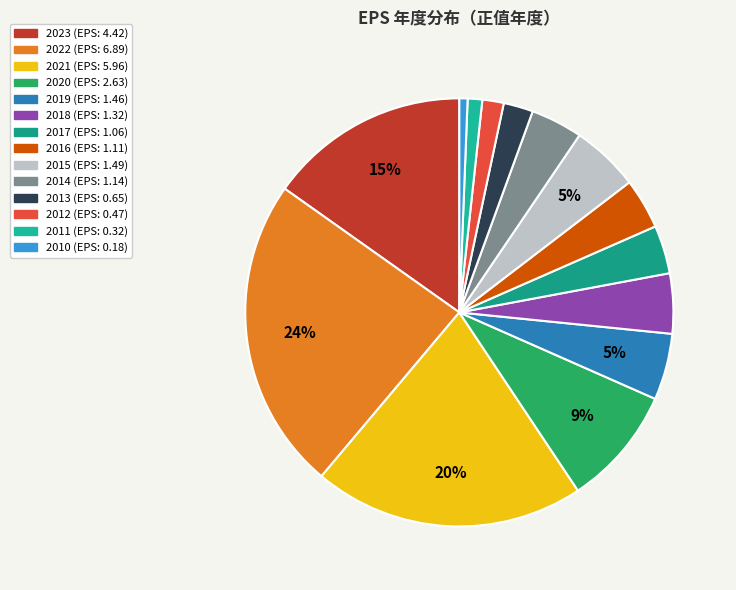

True or false: 2023 accounts for 7% of the total.

False